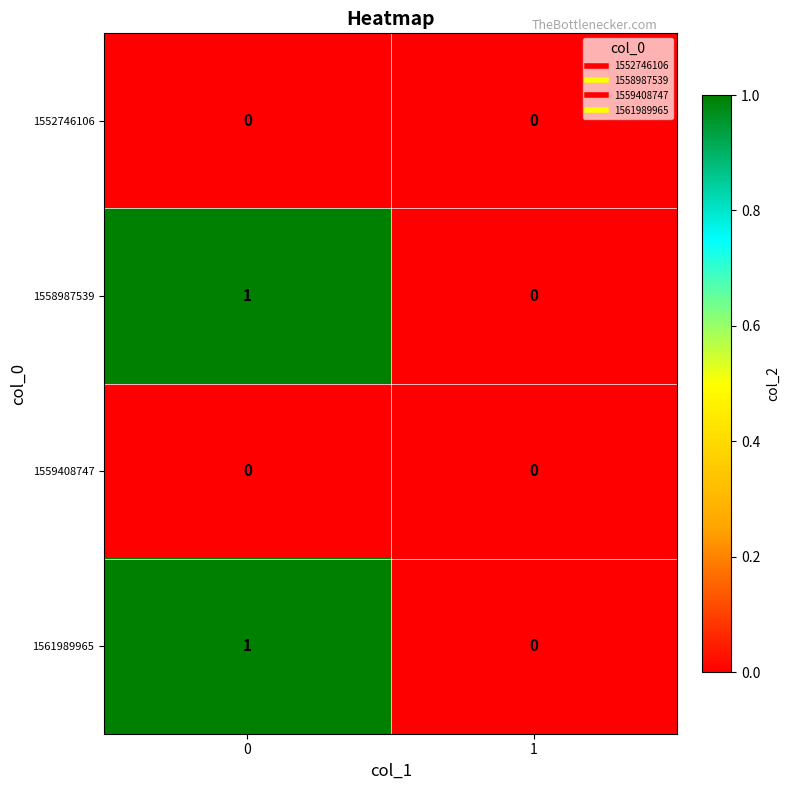

The value of 1561989965 at 0 is 0. True or false?

False